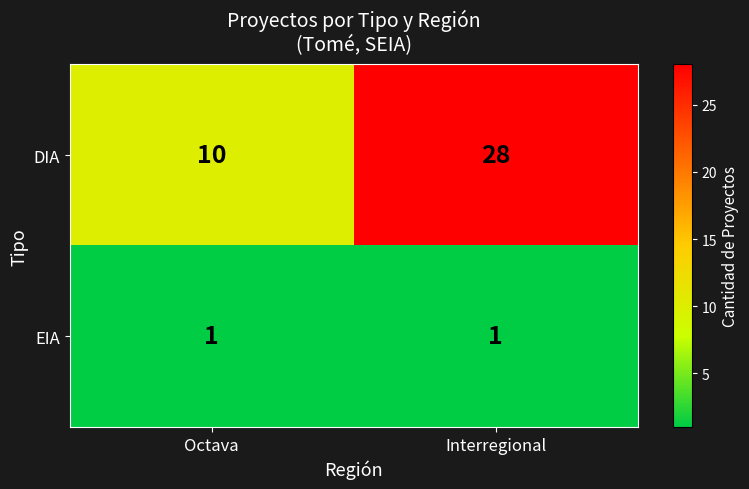

Which category has the lowest value in the DIA series?

Octava